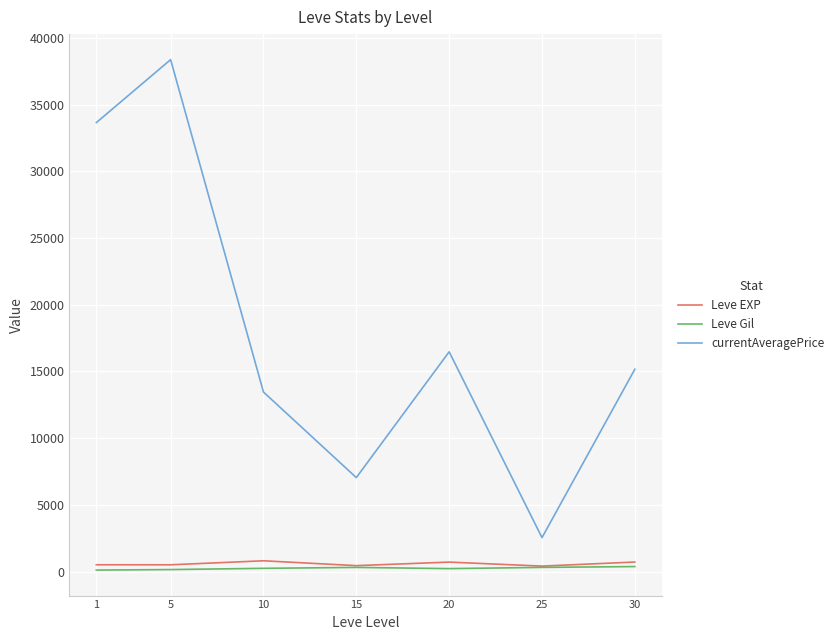

How many lines are shown in the chart?

3